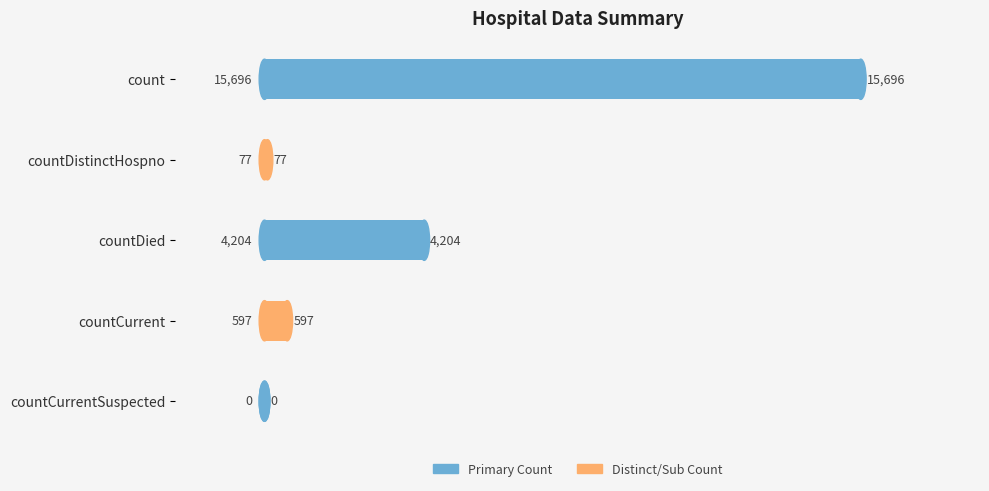

What is the sum of all values?

20574